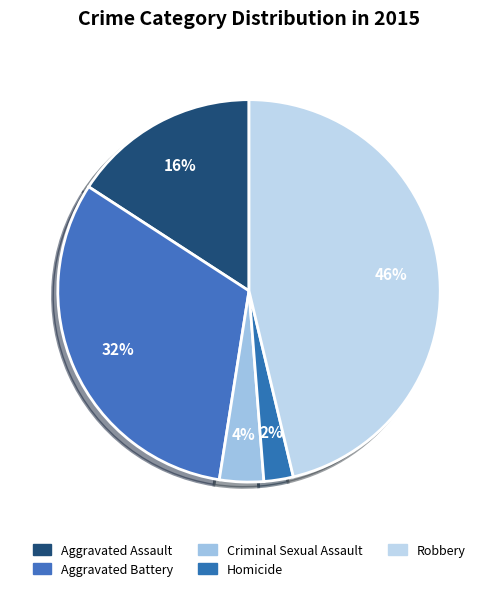

Is it true that Aggravated Assault is 16% of the pie?

True